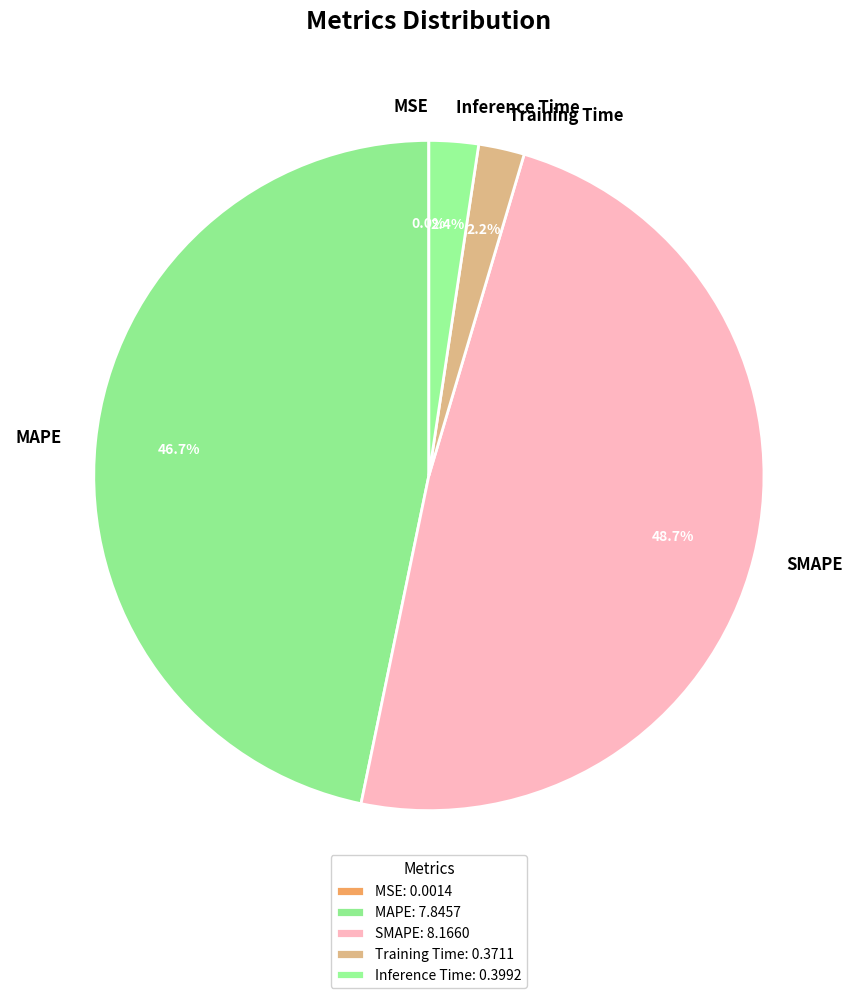

Between SMAPE and Inference Time, which is larger?

SMAPE